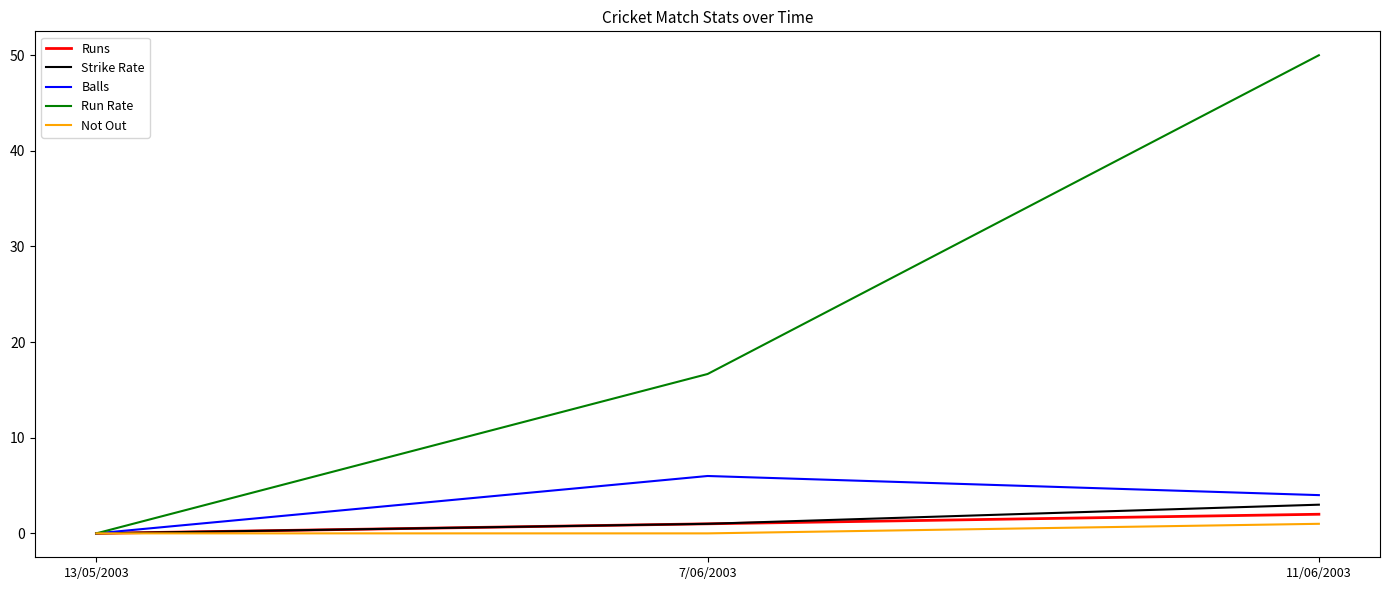

Reading left to right, transcribe all the data shown in this chart.

Runs: 13/05/2003=0.0	7/06/2003=1.0	11/06/2003=2.0
Strike Rate: 13/05/2003=0.0	7/06/2003=1.0	11/06/2003=3.0
Balls: 13/05/2003=0.0	7/06/2003=6.0	11/06/2003=4.0
Run Rate: 13/05/2003=0.0	7/06/2003=16.7	11/06/2003=50.0
Not Out: 13/05/2003=0.0	7/06/2003=0.0	11/06/2003=1.0